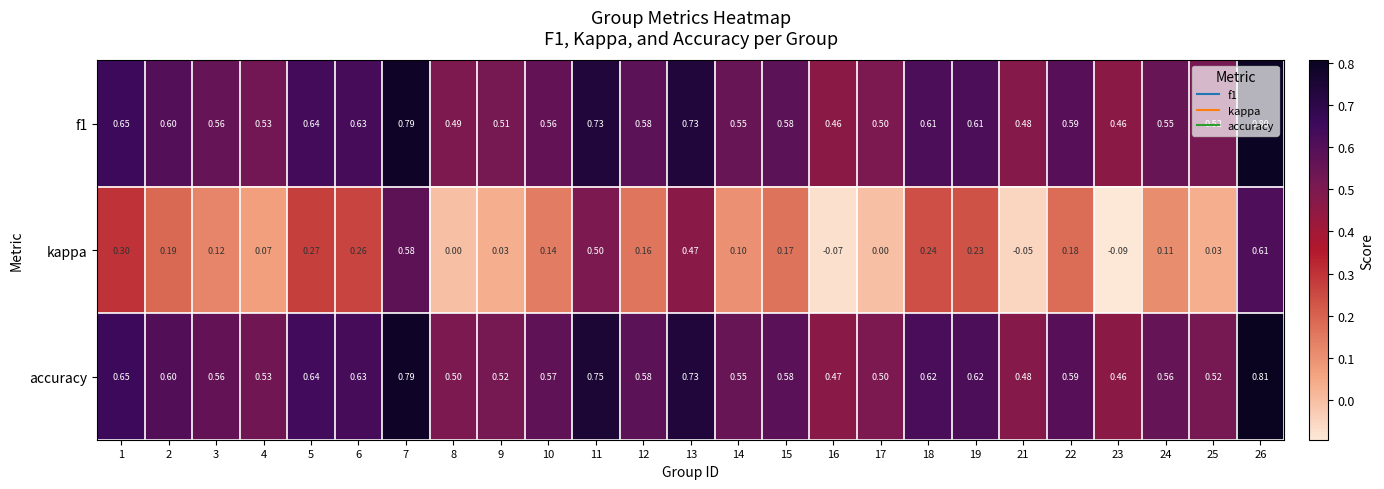

Between 16 and 26, which series saw the biggest shift?

kappa